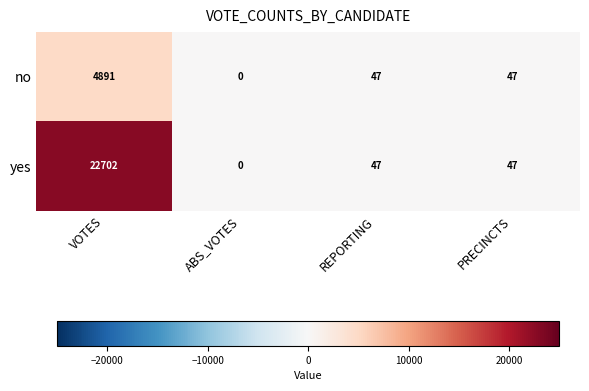

What is the difference between the maximum and second lowest values in the no series?

4844